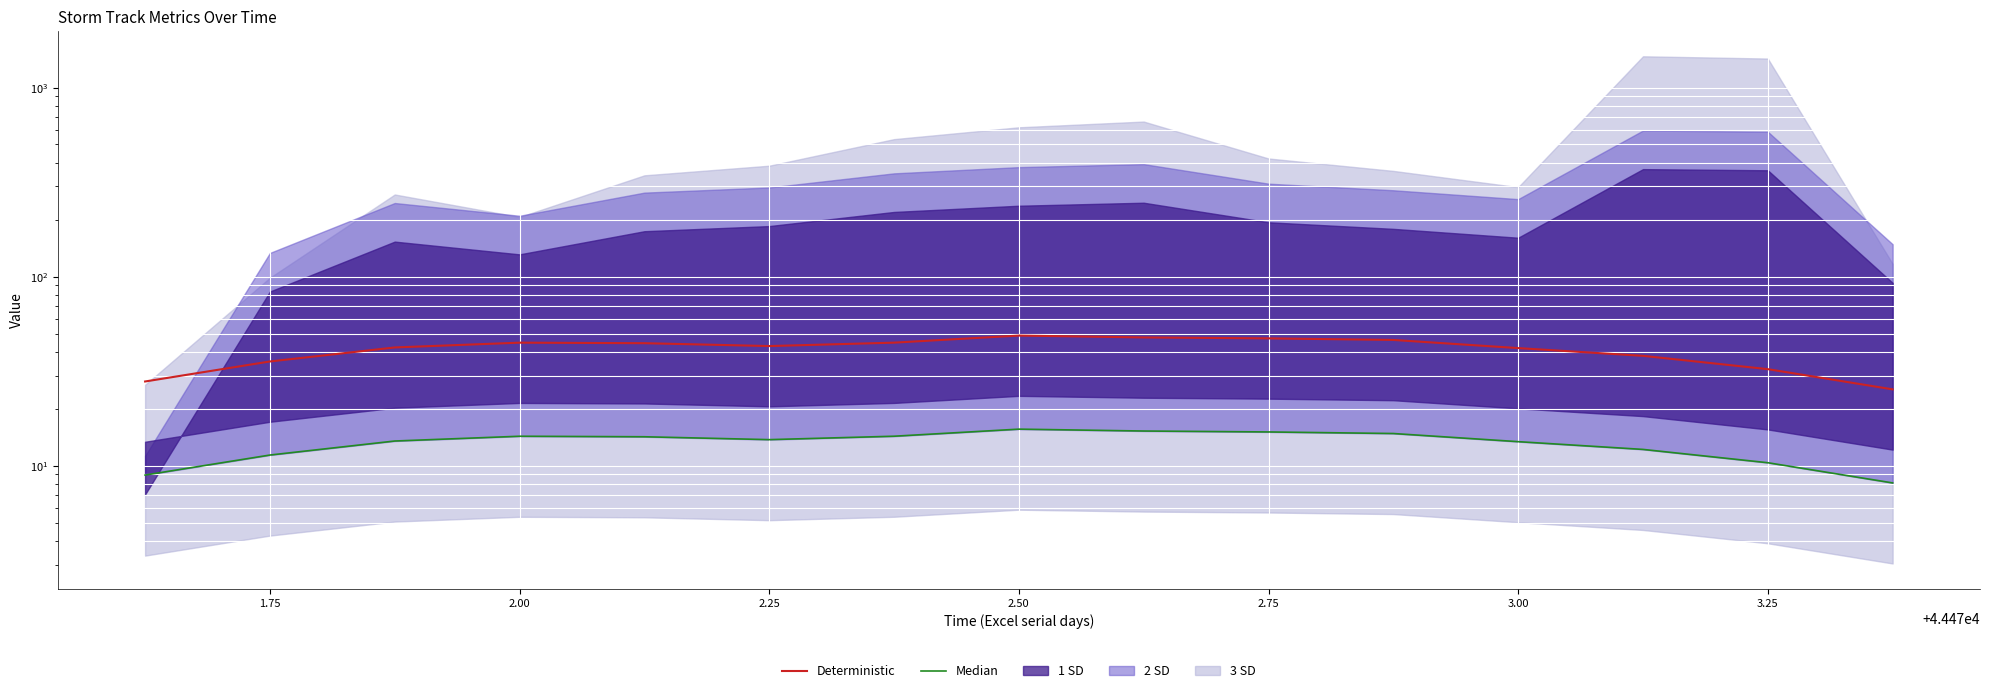

What is the difference between the Deterministic values at 3.00 and 2.00?

2.9